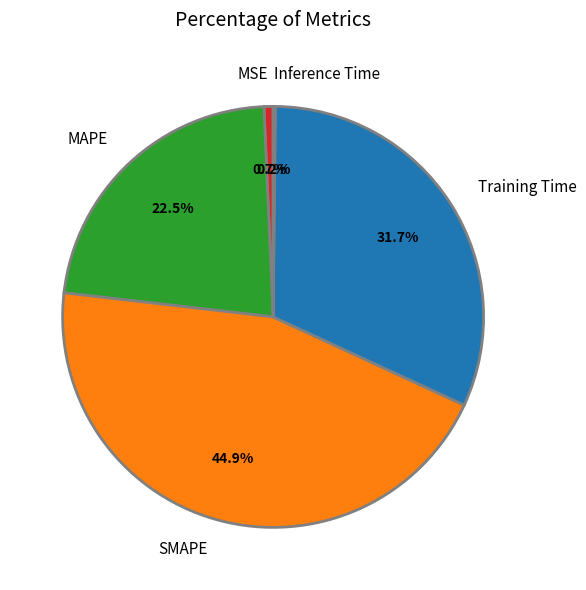

Is there any slice that represents more than half of the pie?

No